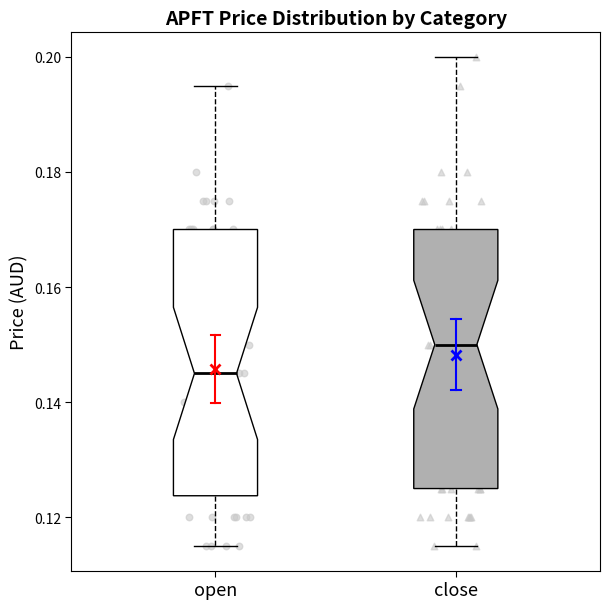

Which box has the highest median line?

close